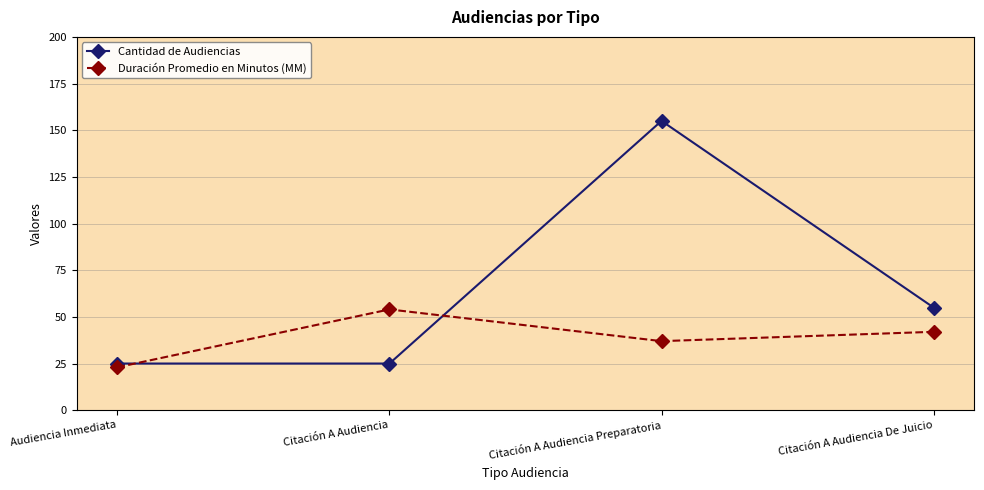

How many series are shown in this chart?

2